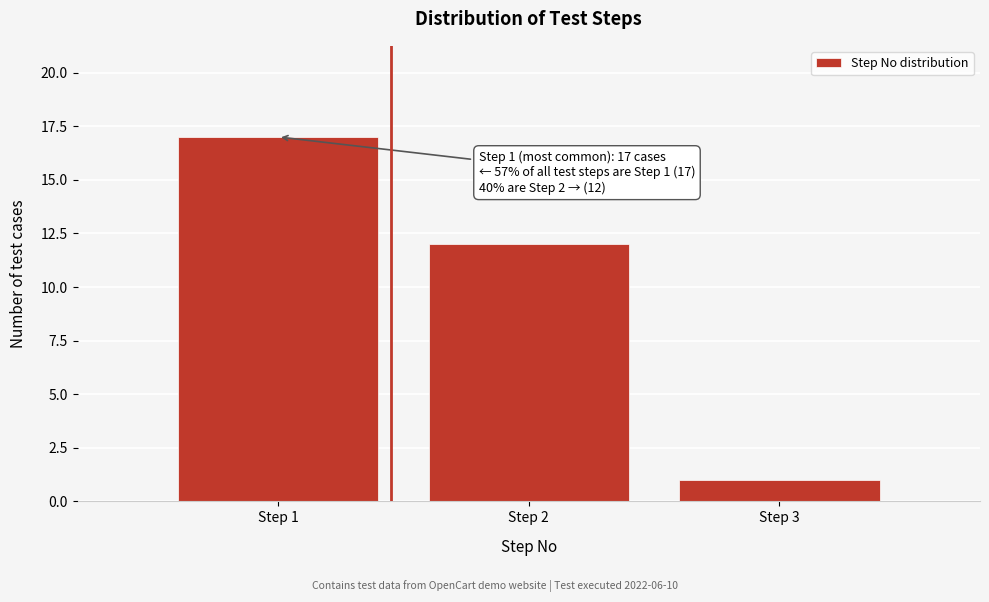

Over which range of the x-axis is the bar tallest?

0.5 to 1.5